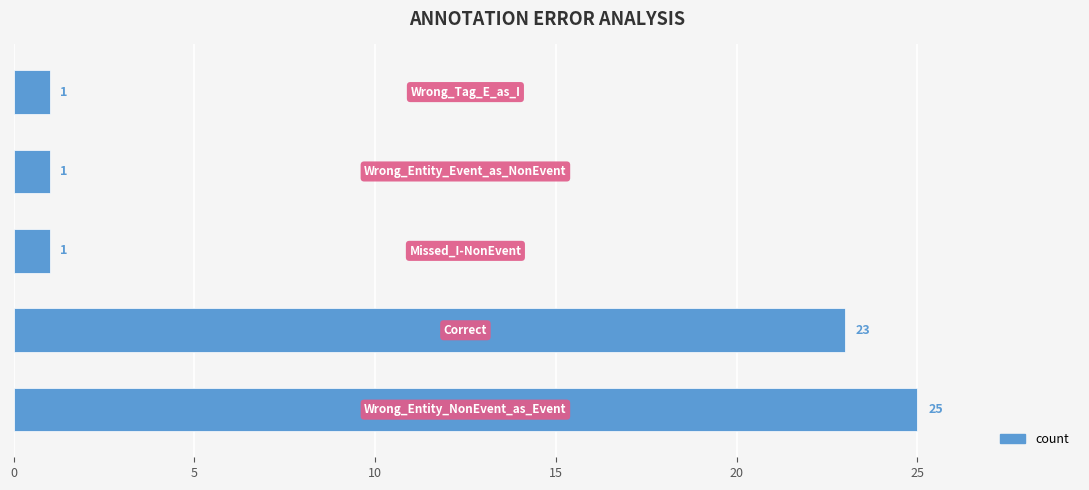

Reading bottom to top, what are all the values shown in this chart?

25	23	1	1	1